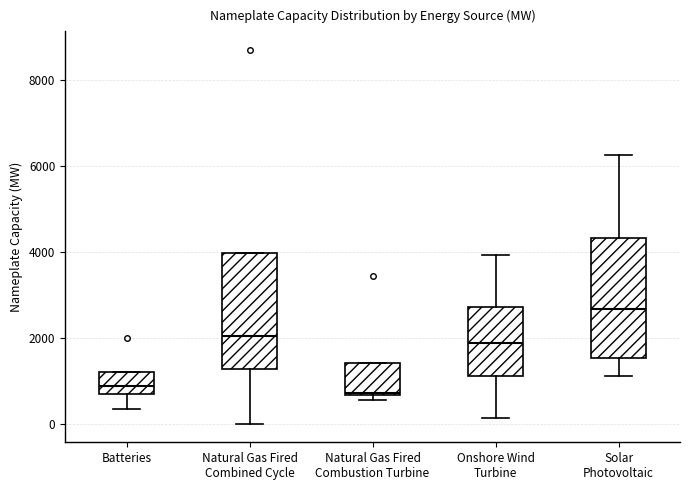

Where is the lower edge of the box for Natural Gas Fired Combined Cycle on the y-axis? The values are not printed on the chart, so give them approximately, as read against the axis.

1200